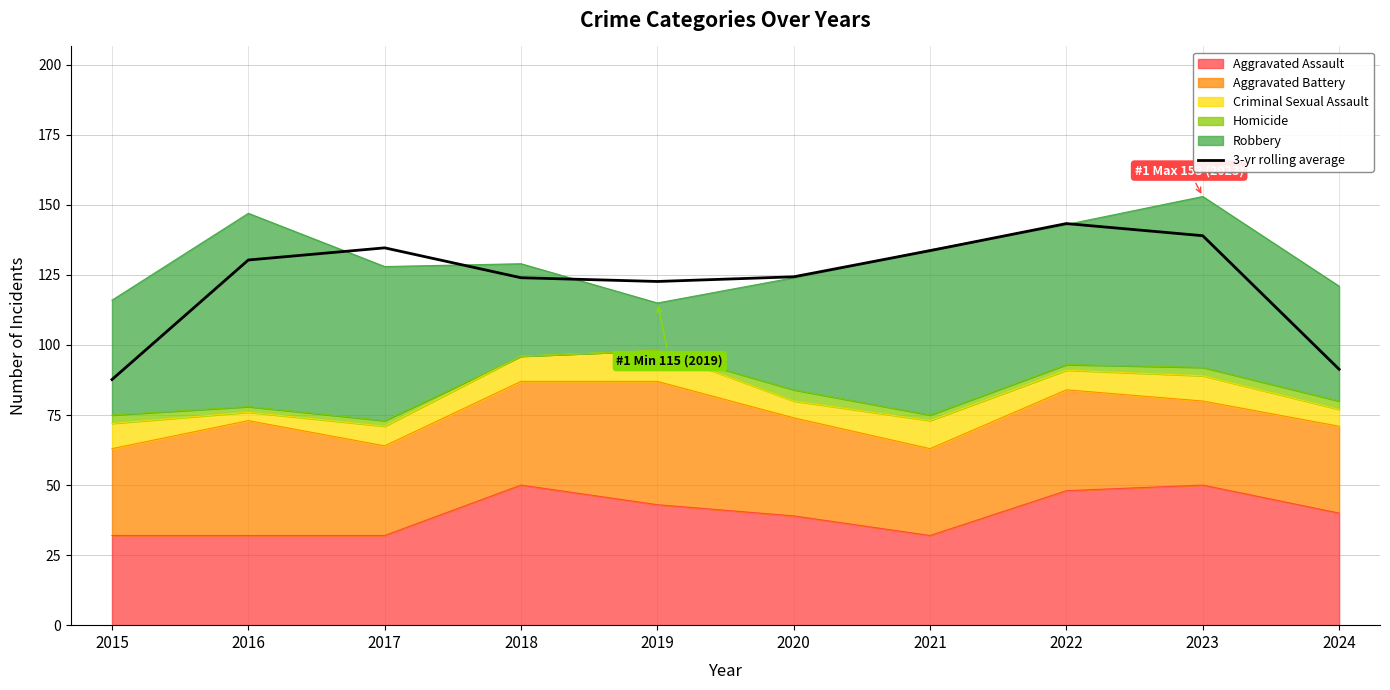

Rank the categories by value from highest to lowest.

2022, 2023, 2017, 2021, 2016, 2020, 2018, 2019, 2024, 2015